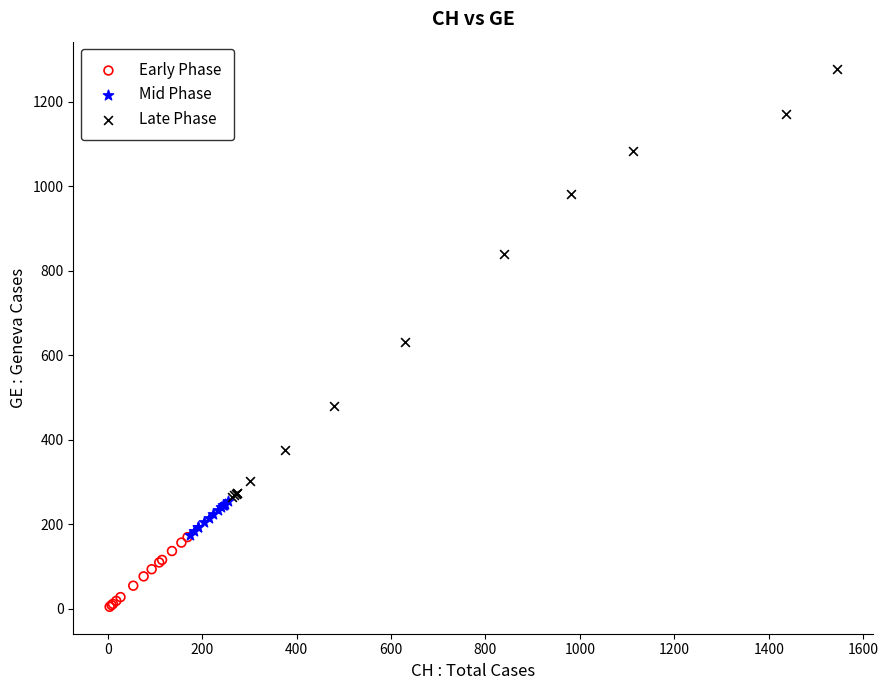

Which series has the largest Y range (max minus min)?

Late Phase